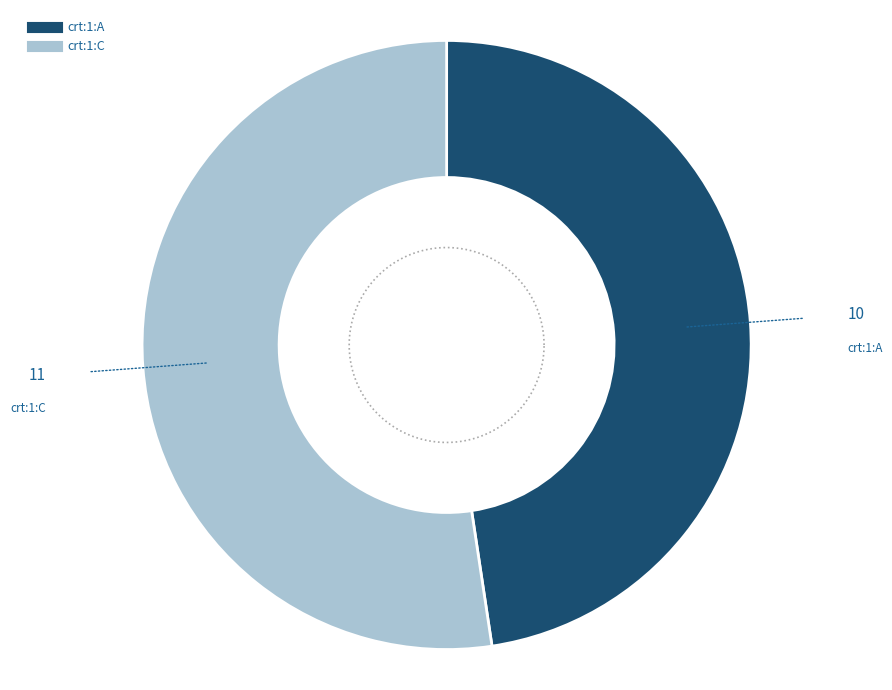

Which slice is the largest?

crt:1:C